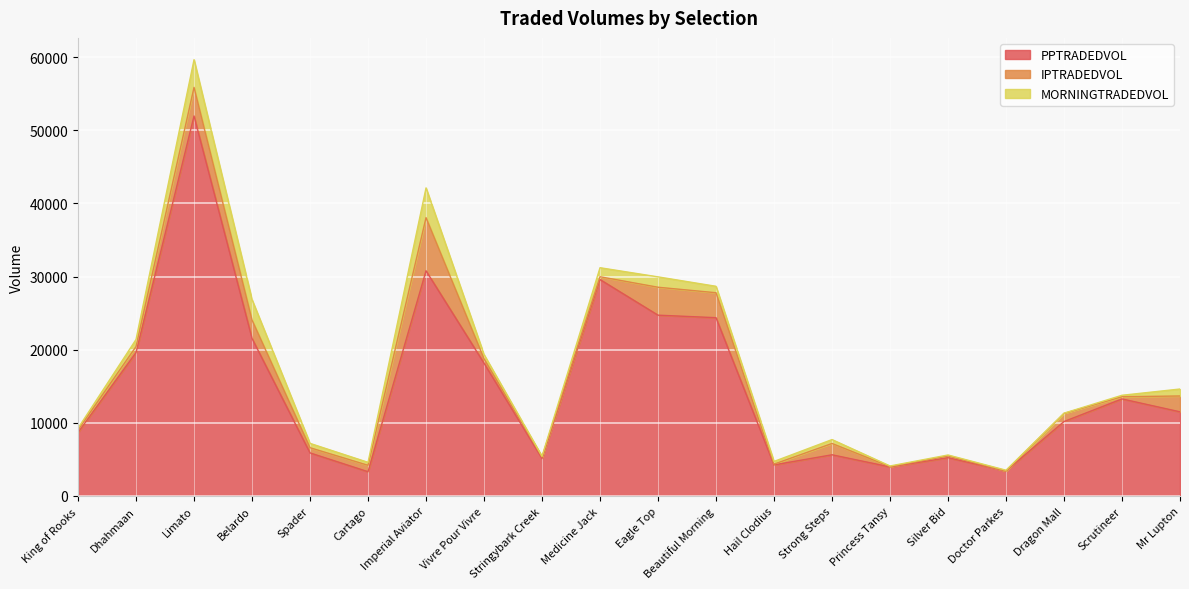

What position from the left is Strong Steps?

14